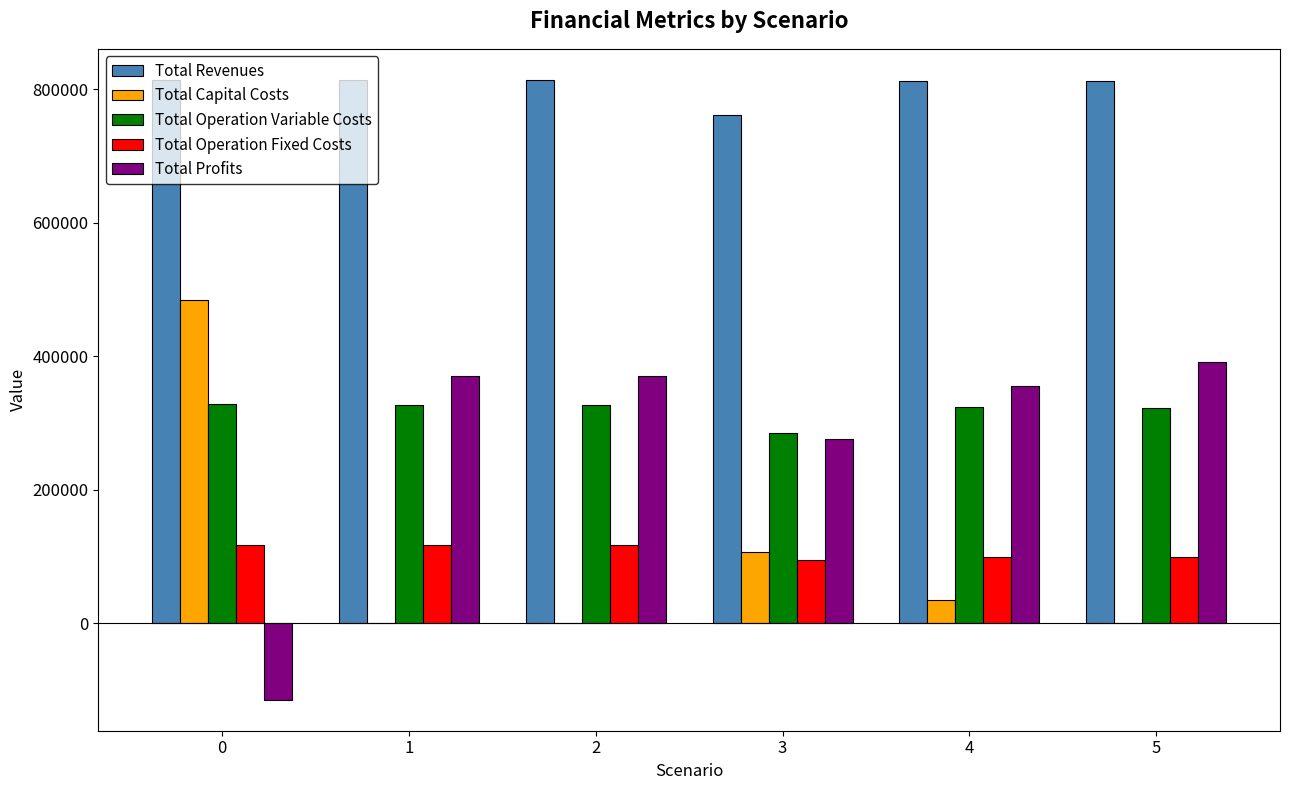

How many groups of bars are there?

6